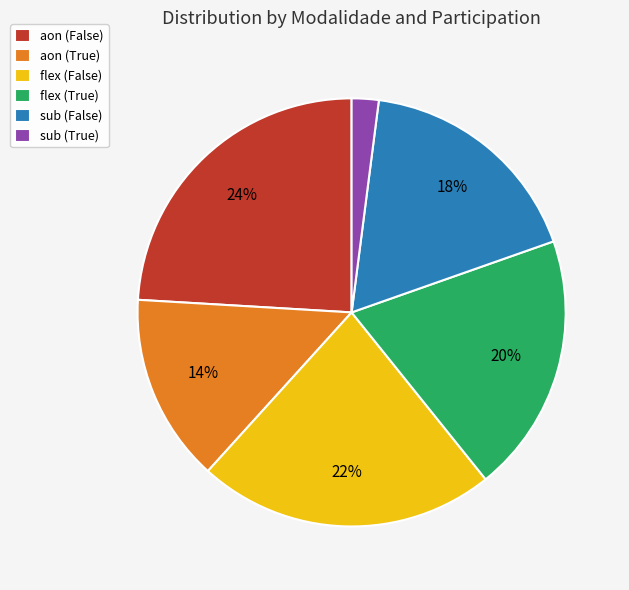

What is the largest slice in the pie chart?

aon (False)